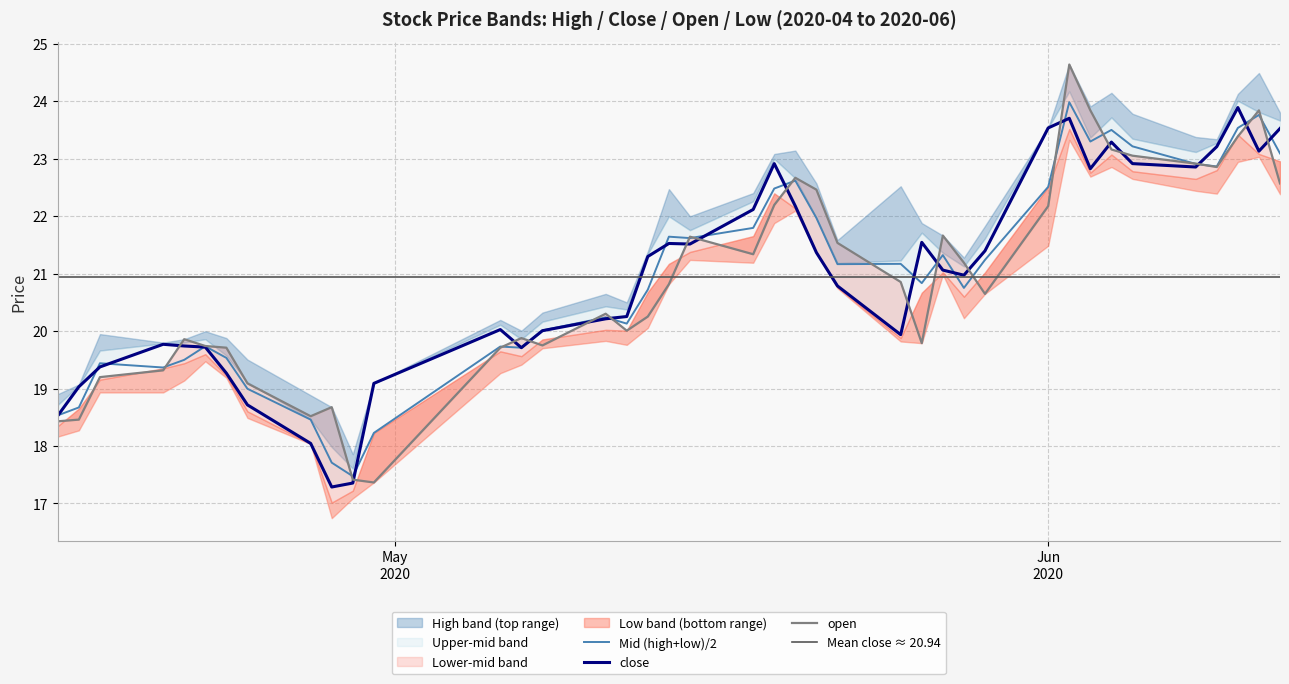

What is the lowest value of the Mid (high+low)/2 series?

17.5